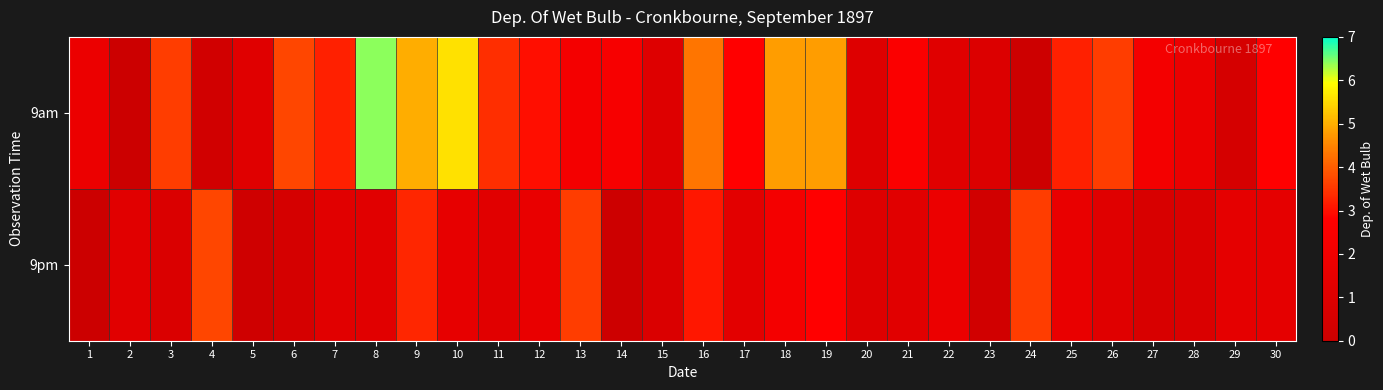

What is the maximum value shown in the chart?

6.4